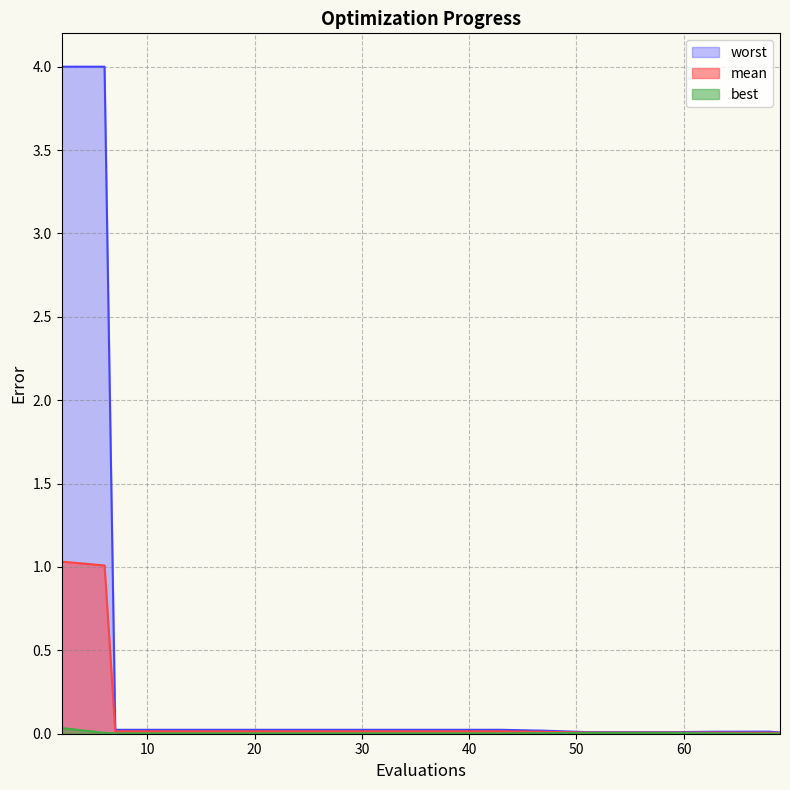

How many distinct data groups are displayed?

3